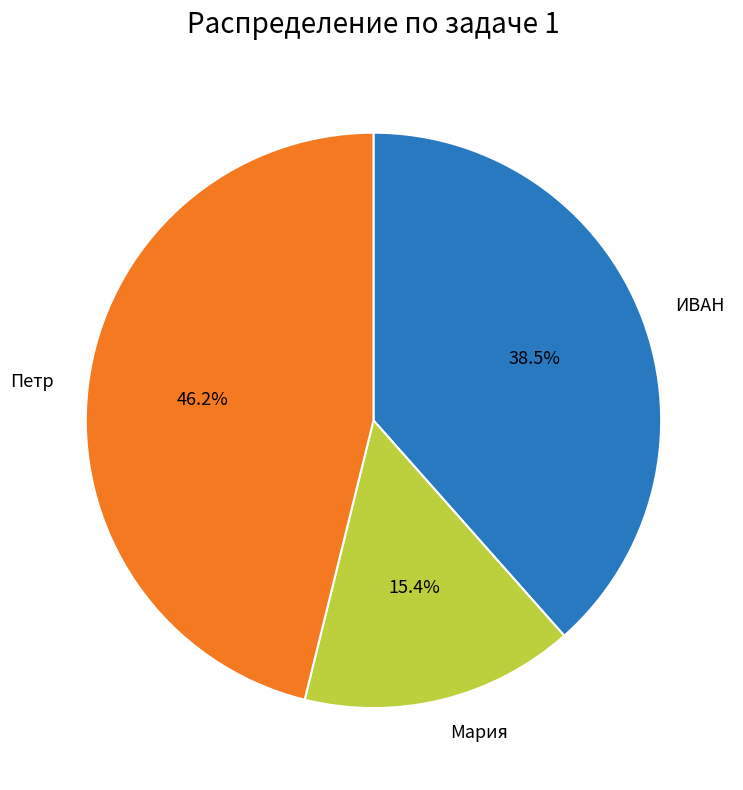

Is there any slice that represents more than half of the pie?

No